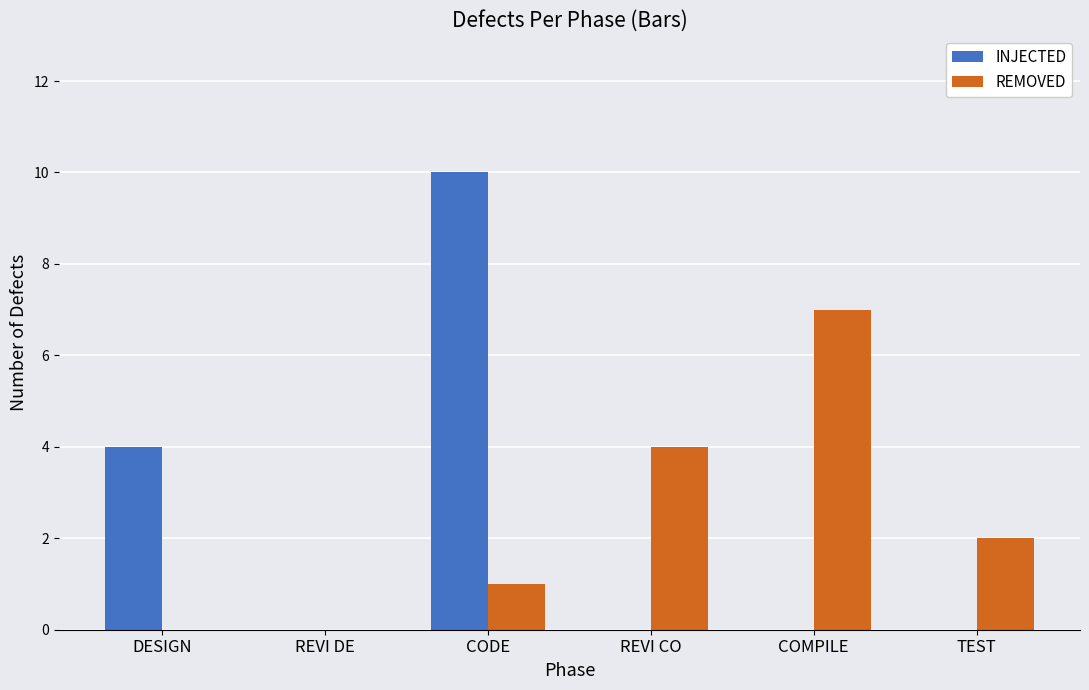

How many groups of bars are there?

6